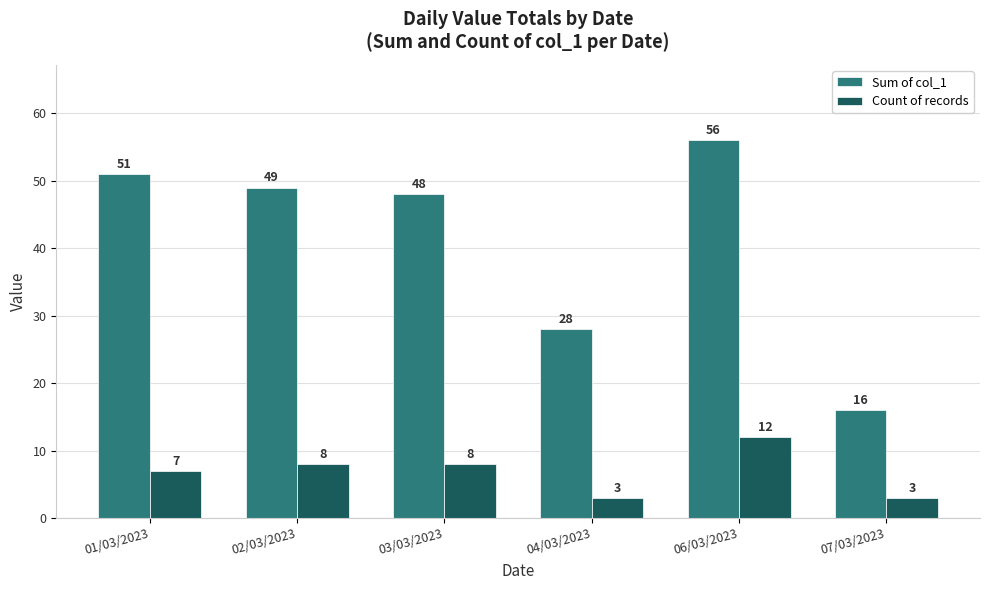

How many bars are there in each group?

2